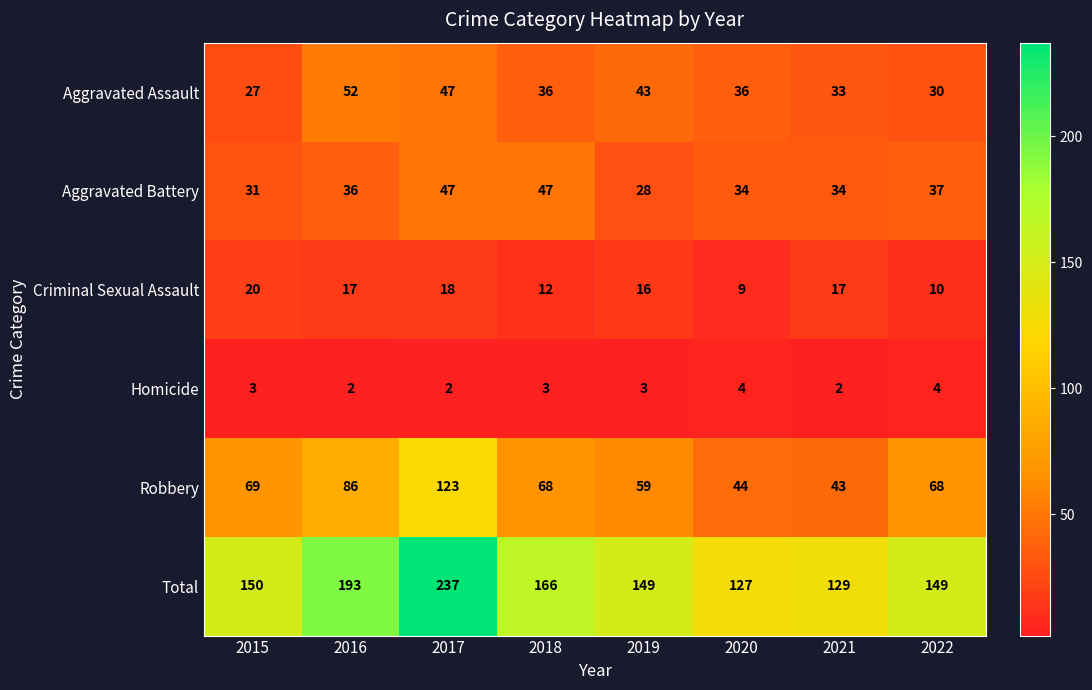

What is the total value across all series at 2020?

254